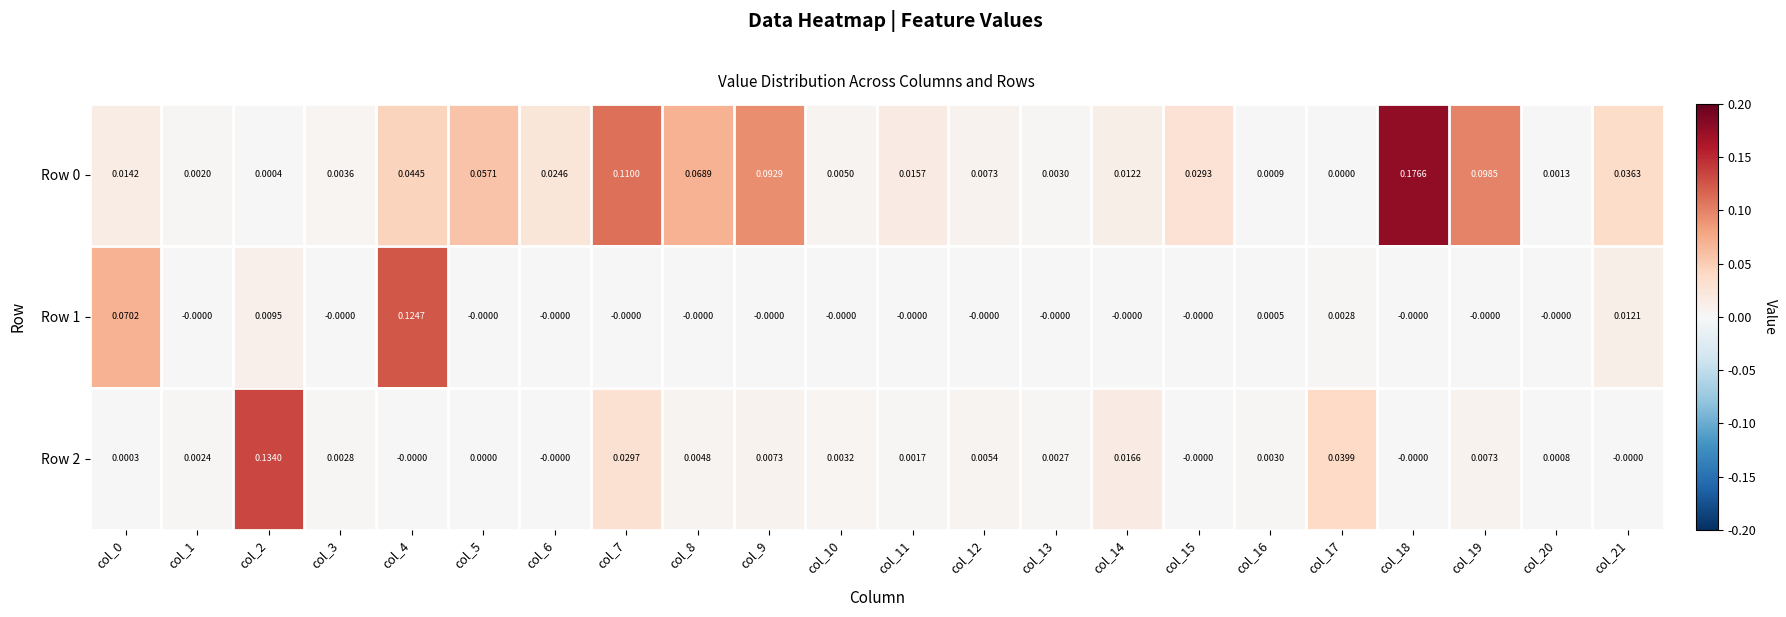

Is the value of Row 1 at col_20 greater than the value of Row 2 at col_17?

No